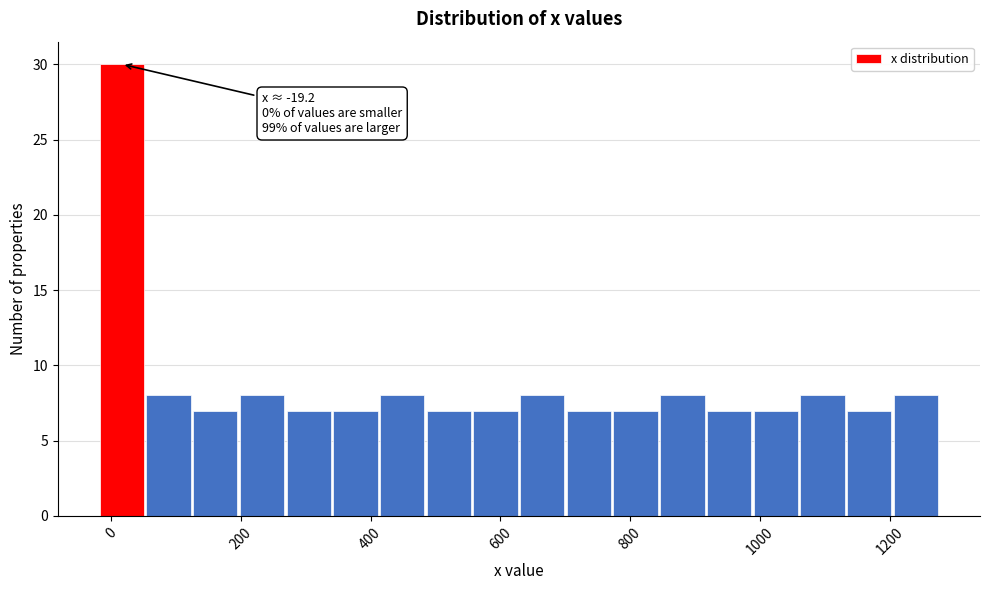

Around what value on the x-axis is the tallest bar? Give the approximate position of its centre, as read against the axis.

20